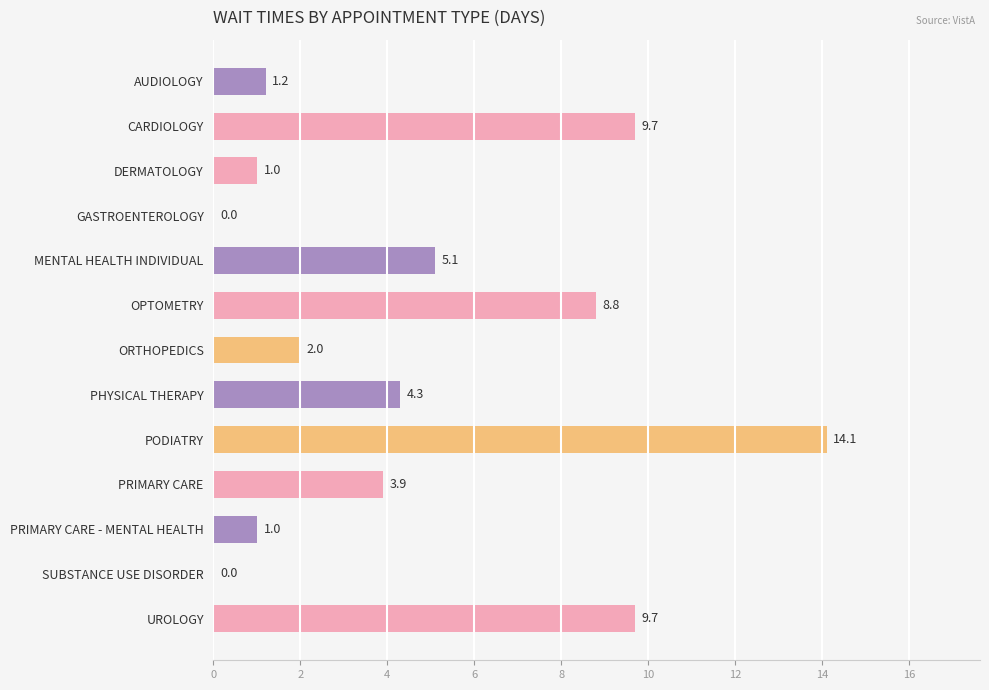

The value at OPTOMETRY is 8.8. True or false?

True